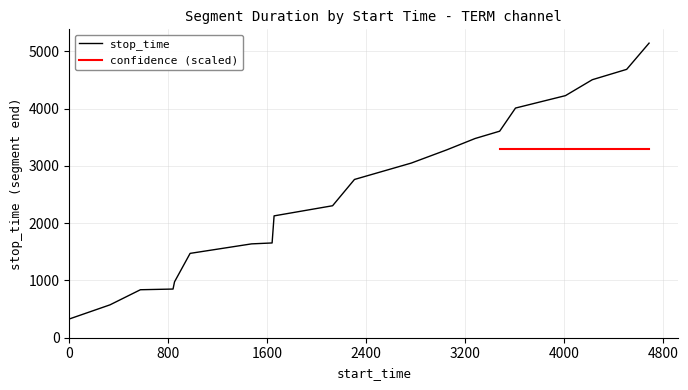

Reading left to right, list all the values displayed in this chart.

1=328	329=574	575=838	839=850	851=976	977=1473	1474=1639	1640=1655	1656=2128	2129=2305	2306=2764	2765=3050	3051=3280	3281=3479	3480=3607	3608=4011	4012=4228	4229=4506	4507=4687	4688=5145